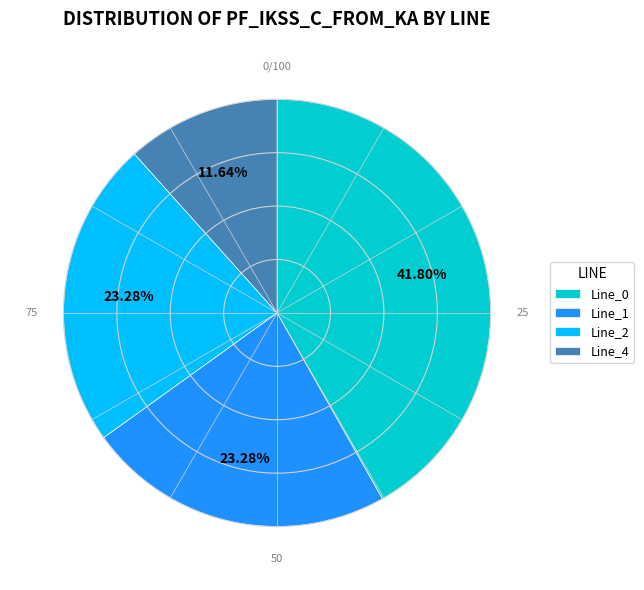

To the nearest percent, what portion does Line_4 represent?

12%